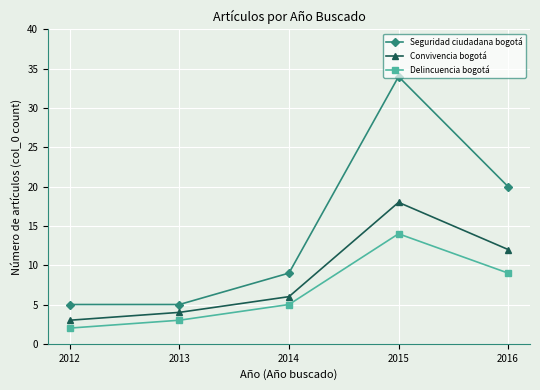

List the series in order of their peak value, lowest first.

Delincuencia bogotá, Convivencia bogotá, Seguridad ciudadana bogotá